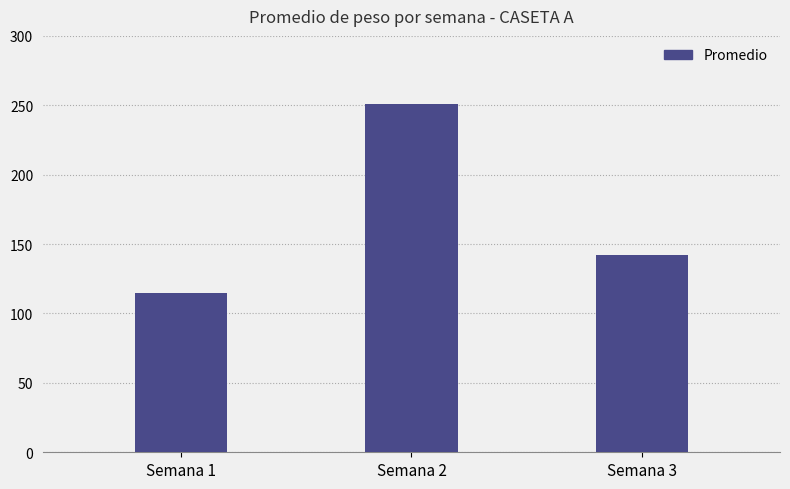

Reading left to right, extract all data points from this chart.

Semana 1=115.1	Semana 2=251.0	Semana 3=142.3